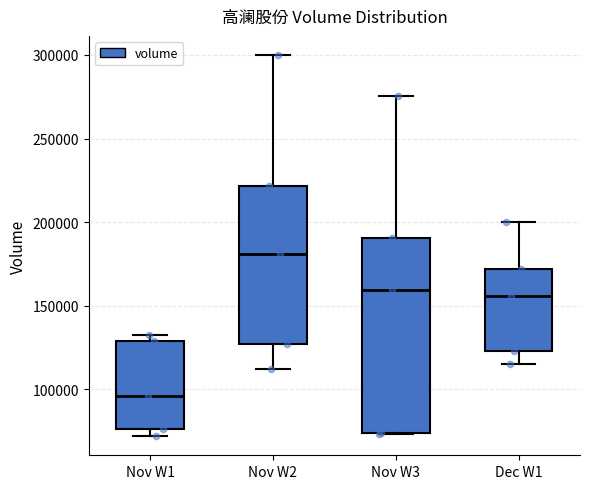

Where does the upper whisker of the box for Dec W1 end on the y-axis? The values are not printed on the chart, so give them approximately, as read against the axis.

200000